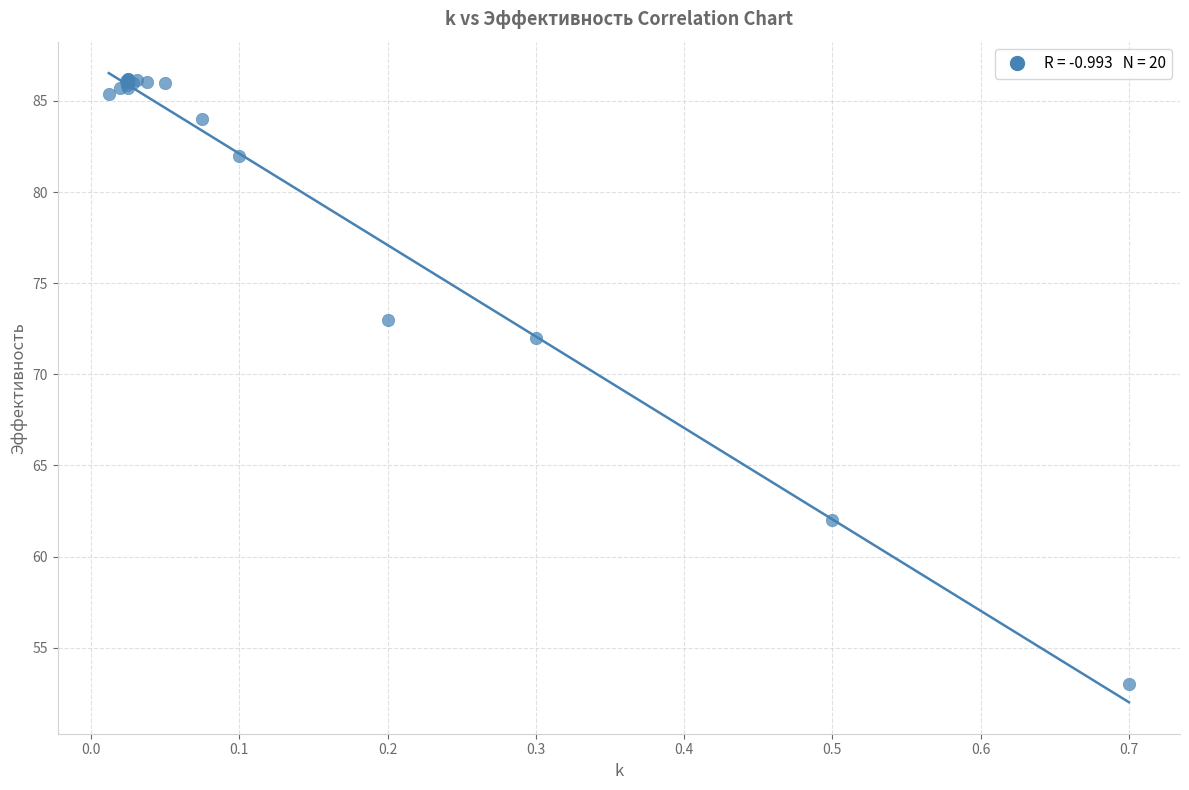

What Y value in the scatter plot is closest to 69?

72.0